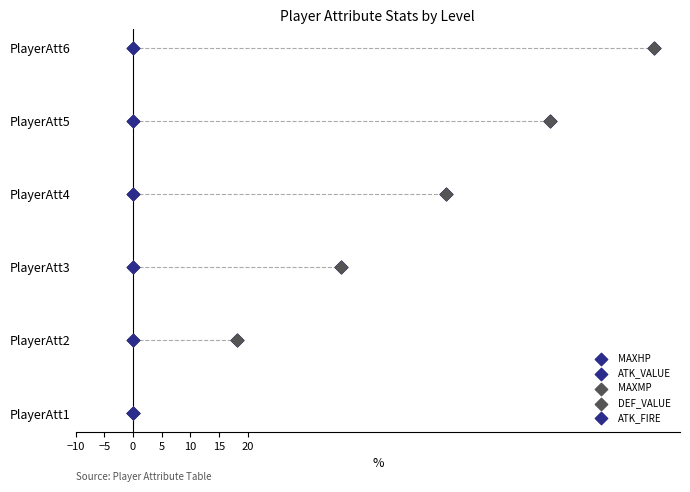

Which series reaches the minimum Y coordinate?

MAXHP